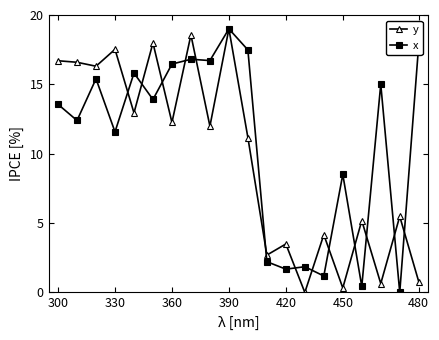

Which series has the largest total across all categories?

x